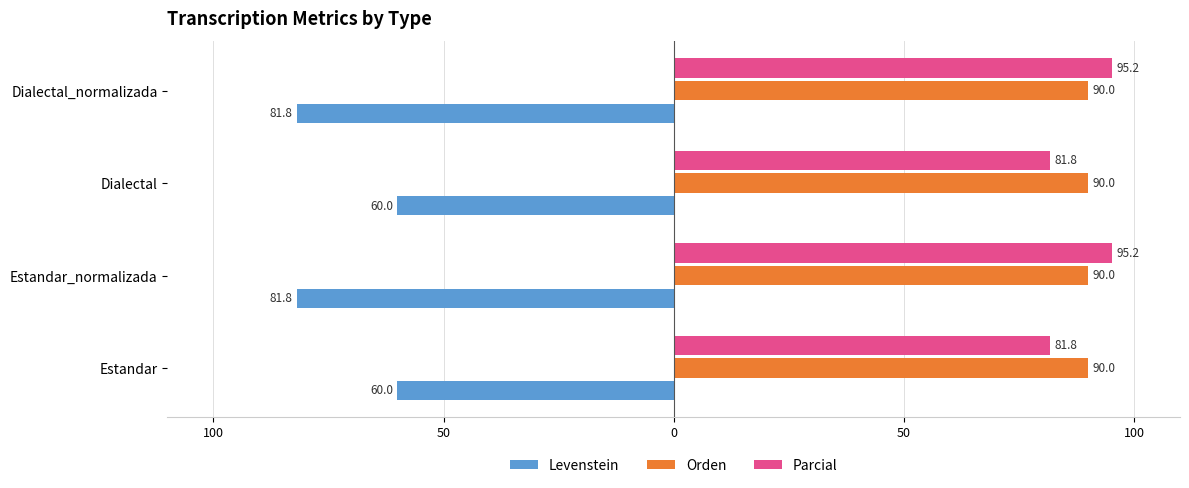

What is the sum of all Parcial values?

354.1